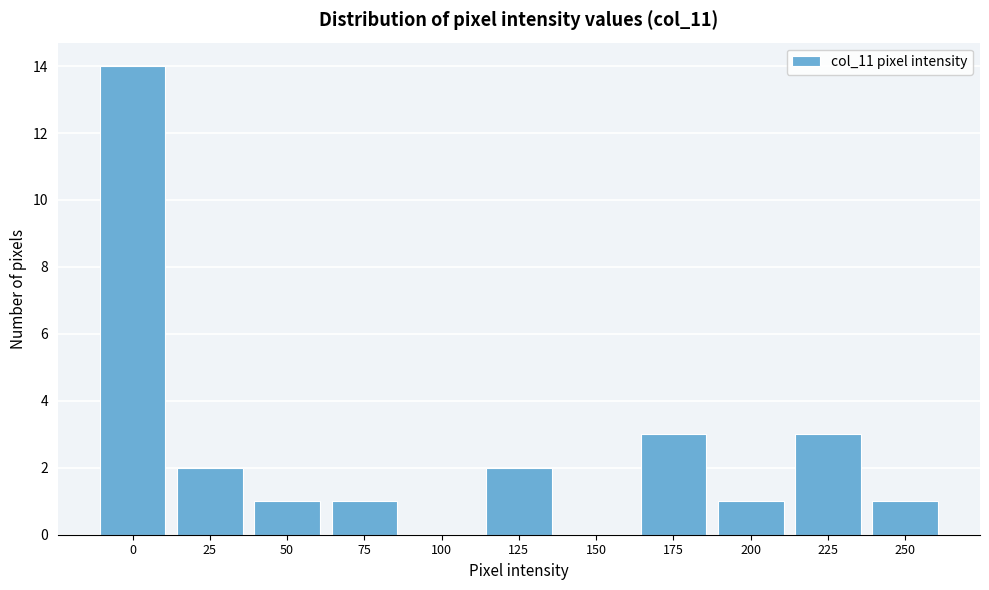

Reading left to right, list all the values displayed in this chart.

0=14	25=2	50=1	75=1	100=0	125=2	150=0	175=3	200=1	225=3	250=1